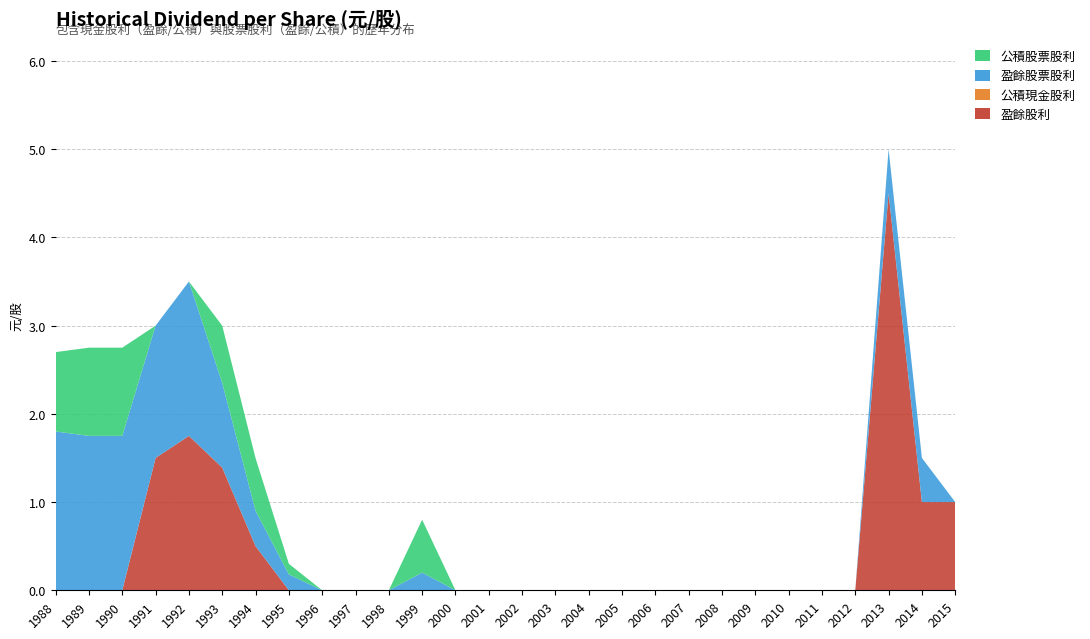

Reading left to right, transcribe all the data shown in this chart.

盈餘股利: 0.0	0.0	0.0	1.5	1.8	1.4	0.5	0.0	0.0	0.0	0.0	0.0	0.0	0.0	0.0	0.0	0.0	0.0	0.0	0.0	0.0	0.0	0.0	0.0	0.0	4.5	1.0	1.0
公積現金股利: 0.0	0.0	0.0	0.0	0.0	0.0	0.0	0.0	0.0	0.0	0.0	0.0	0.0	0.0	0.0	0.0	0.0	0.0	0.0	0.0	0.0	0.0	0.0	0.0	0.0	0.0	0.0	0.0
盈餘股票股利: 1.8	1.8	1.8	1.5	1.8	1.0	0.4	0.2	0.0	0.0	0.0	0.2	0.0	0.0	0.0	0.0	0.0	0.0	0.0	0.0	0.0	0.0	0.0	0.0	0.0	0.5	0.5	0.0
公積股票股利: 0.9	1.0	1.0	0.0	0.0	0.6	0.6	0.1	0.0	0.0	0.0	0.6	0.0	0.0	0.0	0.0	0.0	0.0	0.0	0.0	0.0	0.0	0.0	0.0	0.0	0.0	0.0	0.0